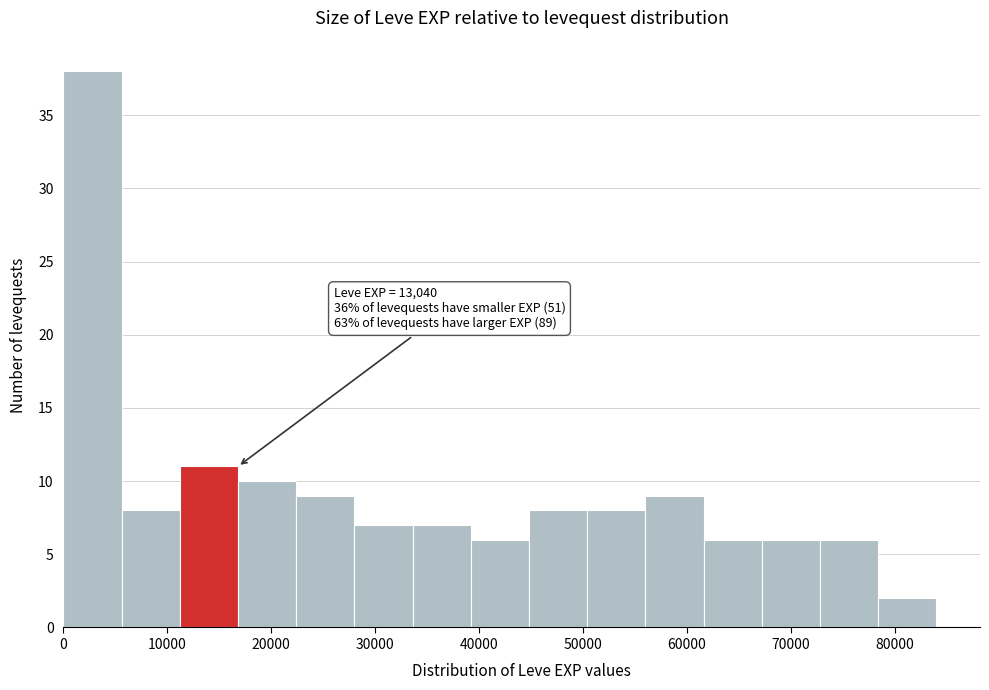

Which range on the x-axis has the tallest bar?

0 to 5600